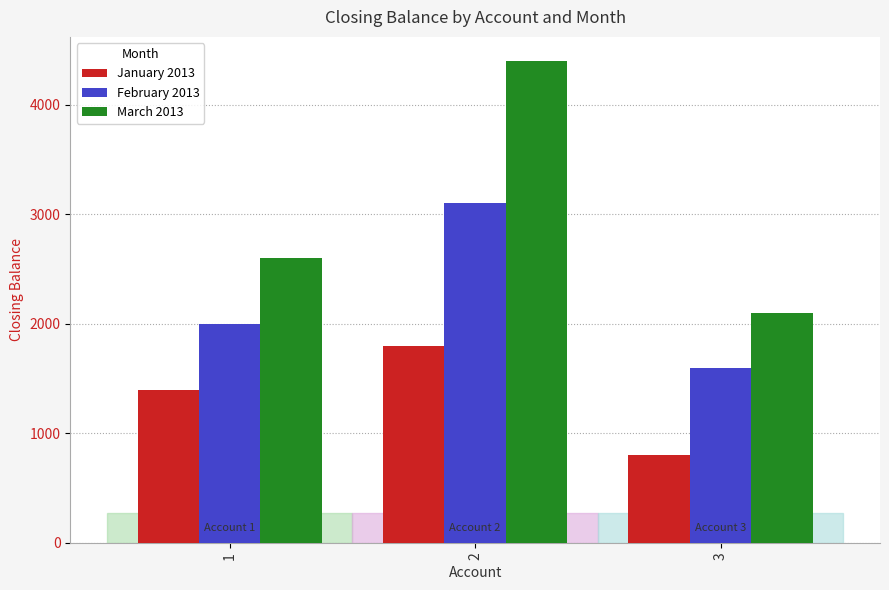

What is the maximum value shown in the chart?

4400